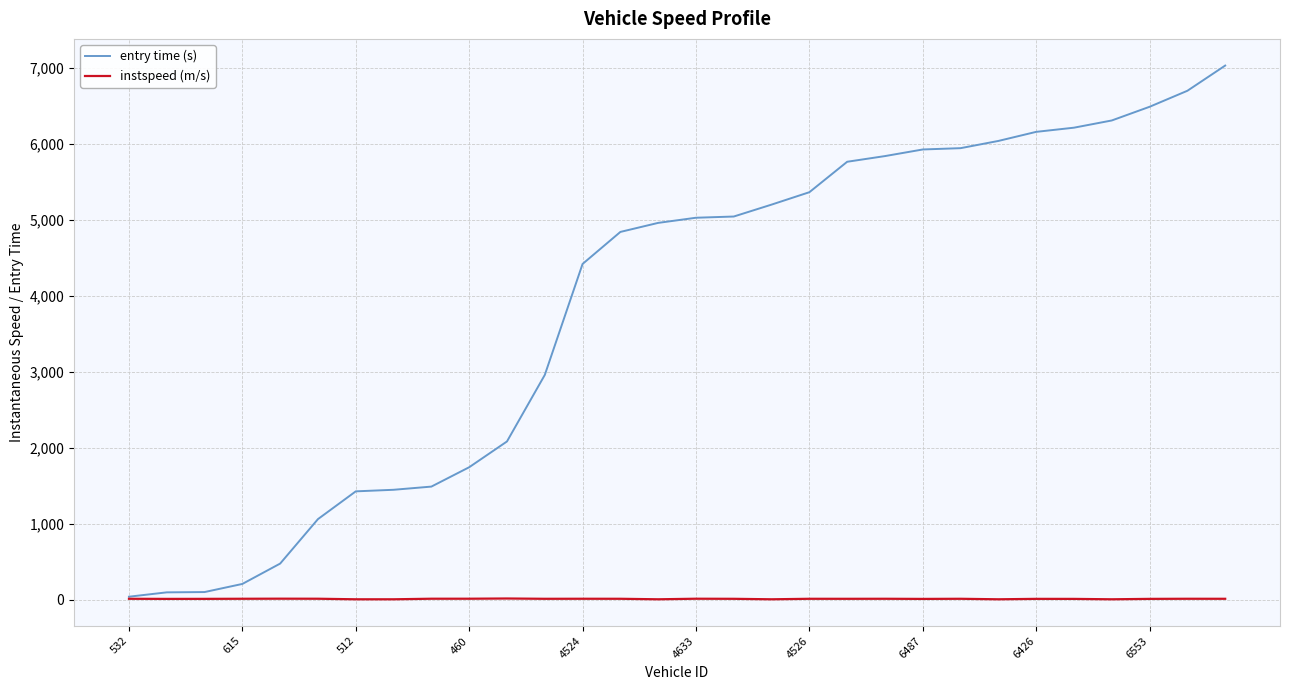

What is the difference between the second highest and second lowest values in the instspeed (m/s) series?

8.0